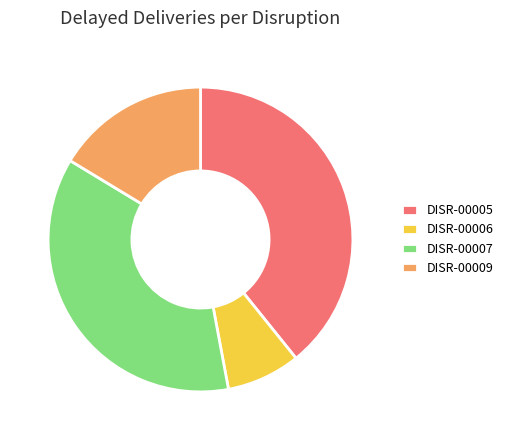

Count the number of slices in the pie.

4